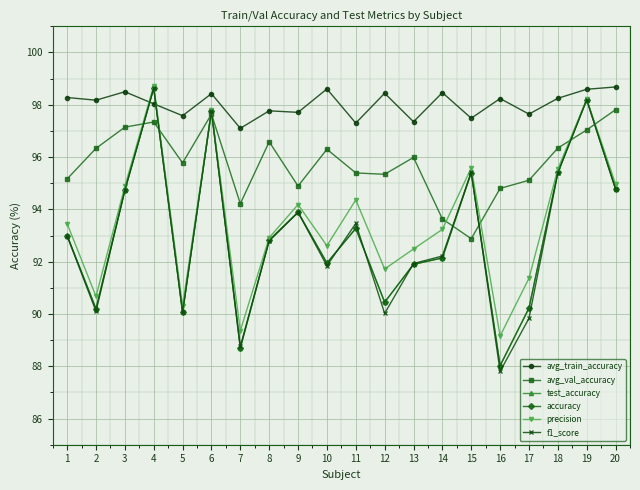

What is the difference between the maximum and minimum values in the f1_score series?

10.8